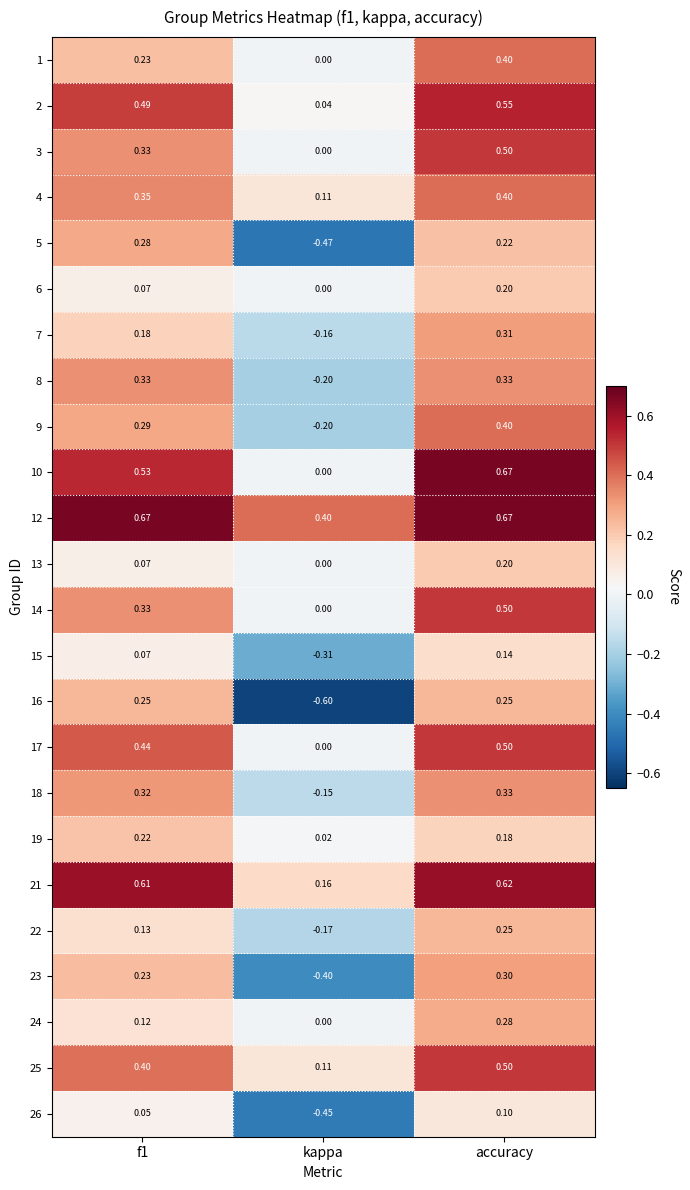

Where is 3 nearest to the value 0?

kappa